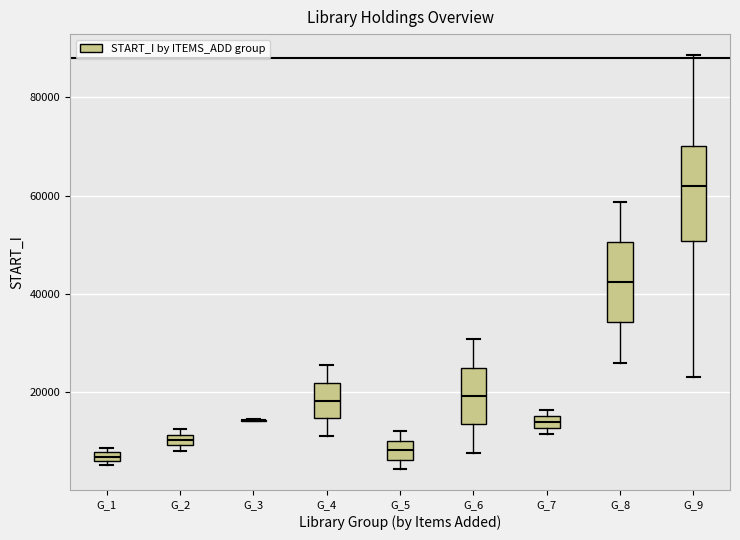

Where does the median line of the box for G_5 sit on the y-axis? The values are not printed on the chart, so give them approximately, as read against the axis.

8000